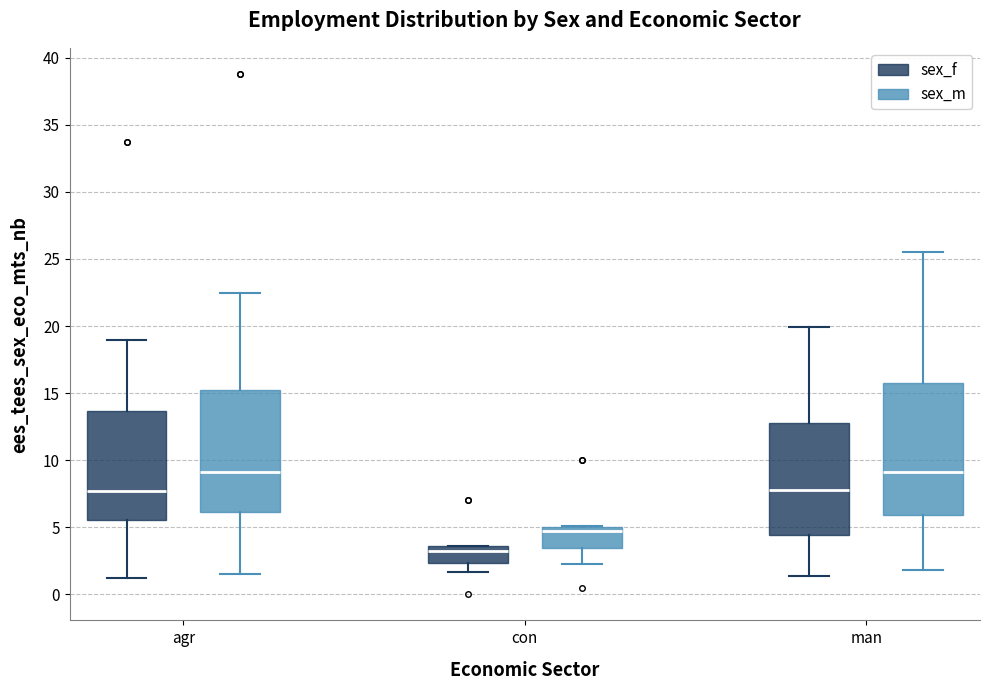

Comparing the boxes themselves (not the whiskers), which one is the tallest?

man (sex_m)